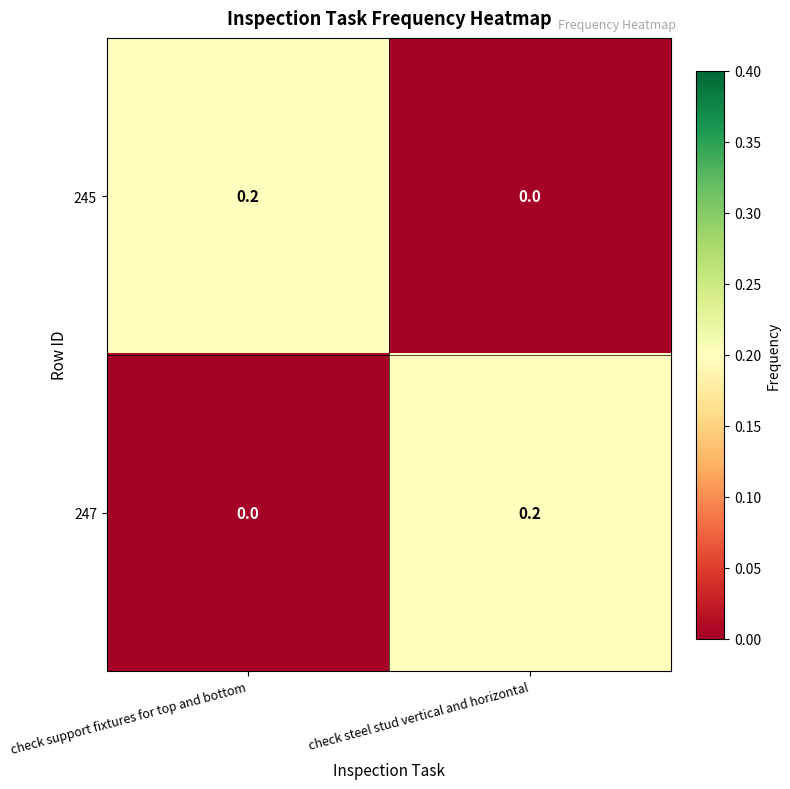

Reading right to left, what are all the values shown in this chart?

245: 0.0	0.2
247: 0.2	0.0